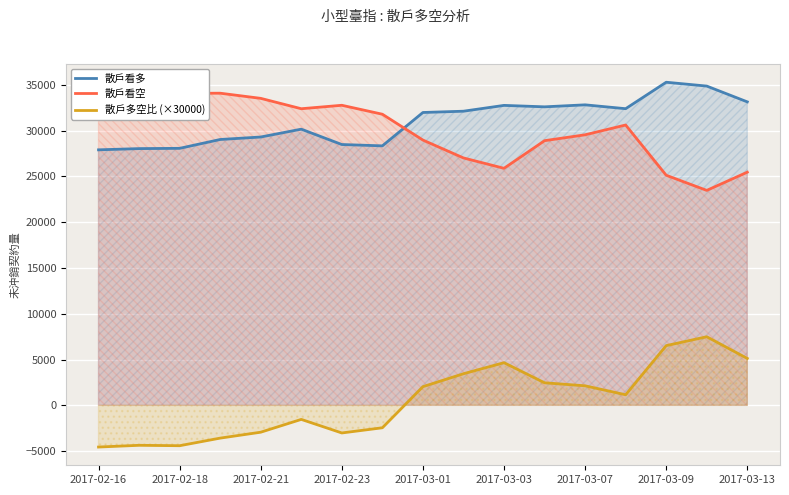

True or false: 散戶看空 and 散戶多空比 (×30000) cross at least once.

False